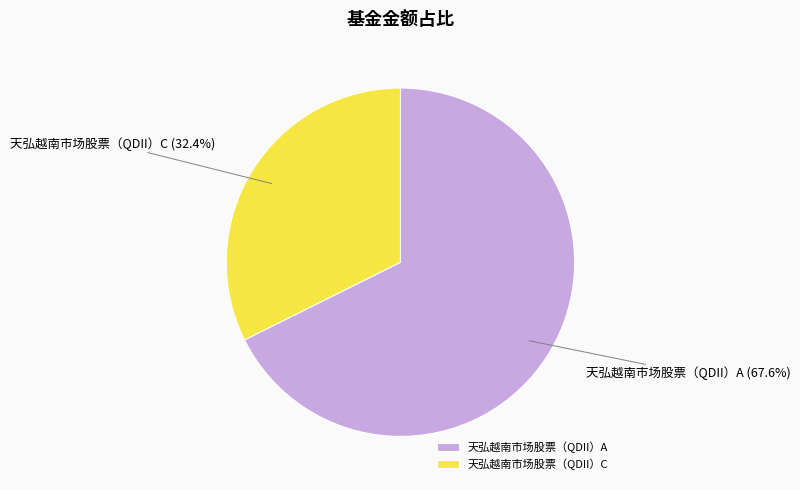

To the nearest percent, what portion does 天弘越南市场股票（QDII）A represent?

68%